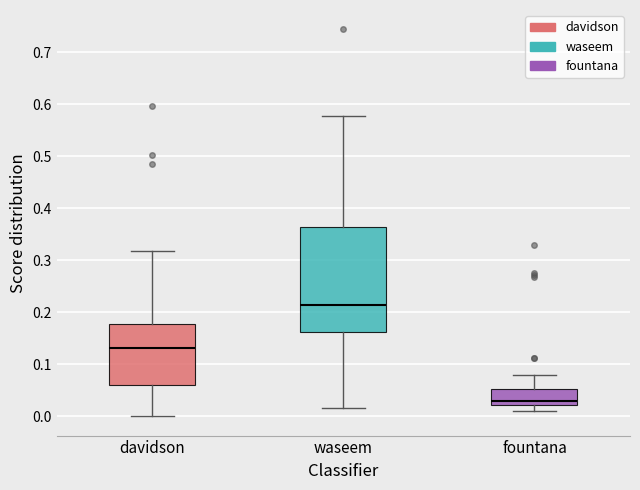

Which box has the lowest median line?

fountana